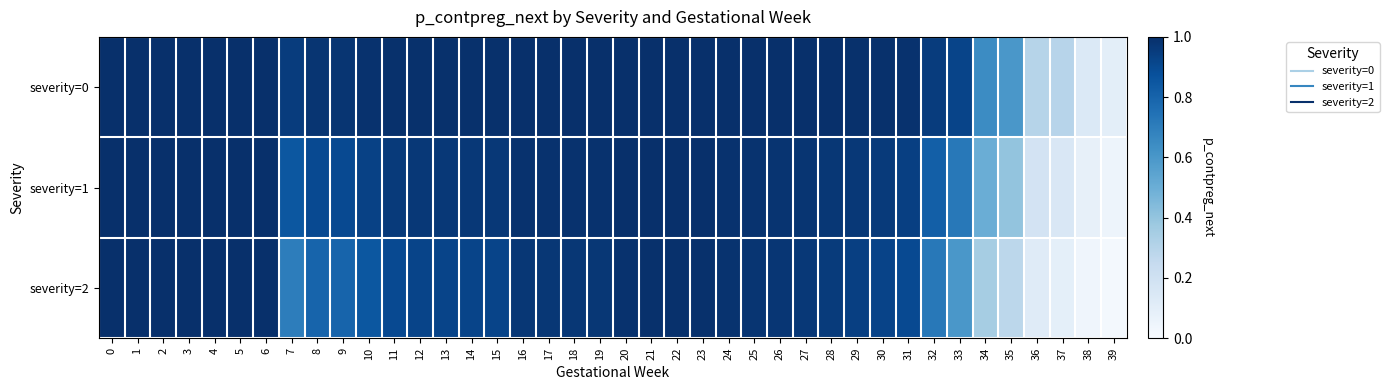

What is the difference between the highest and lowest values at 30?

0.1